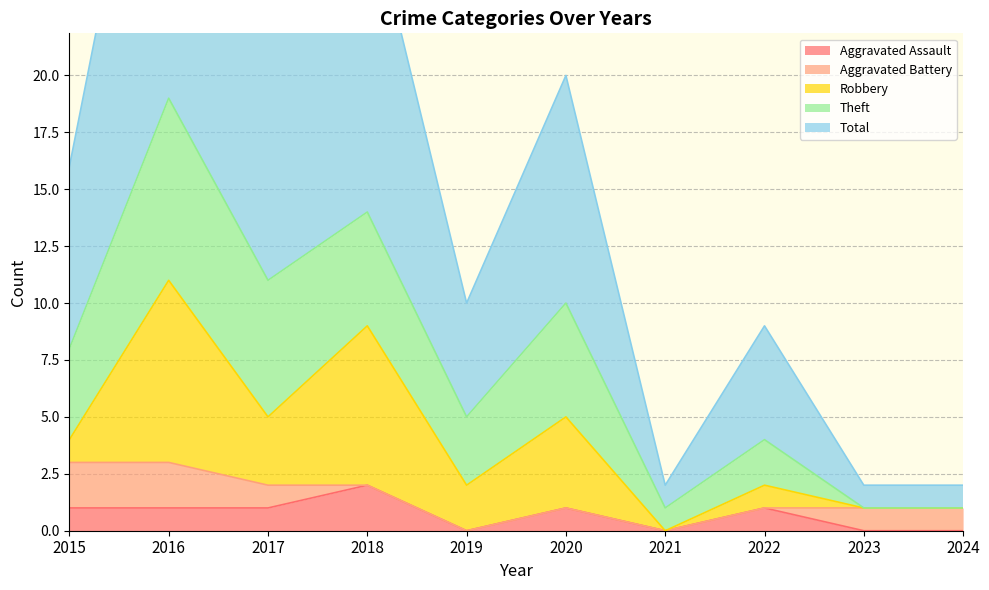

True or false: Aggravated Assault and Total intersect in this chart.

False